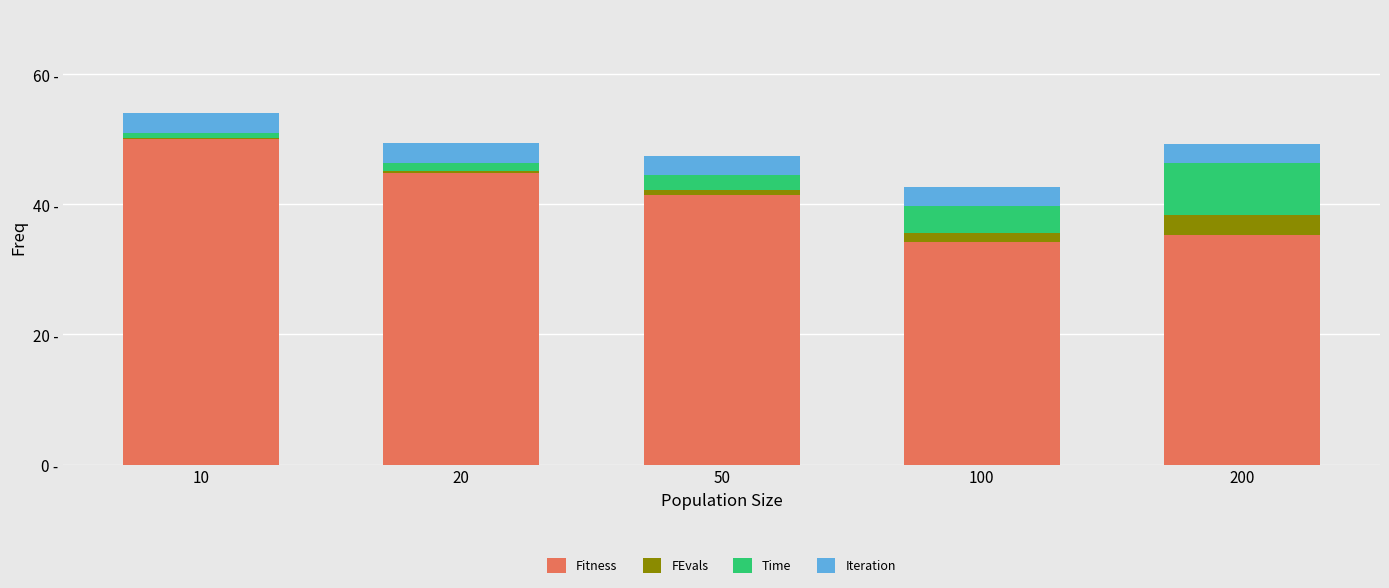

Which series has the largest range (max minus min)?

Fitness